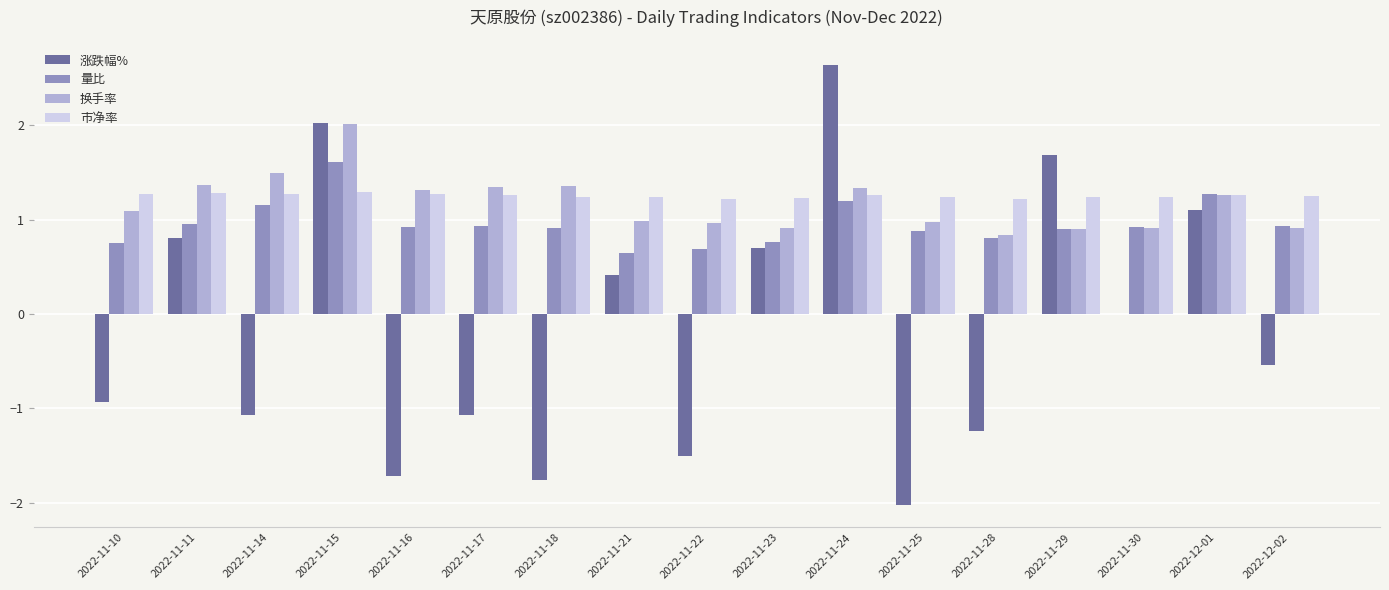

At which category is the sum across all series the highest?

2022-11-15